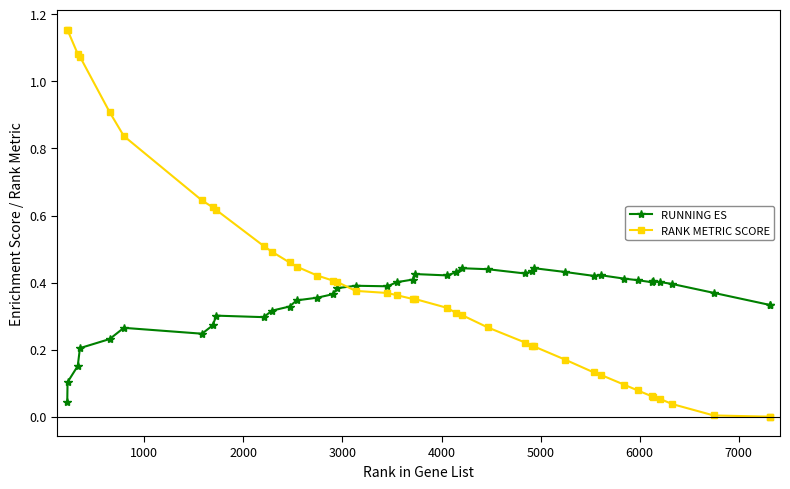

Rank the series by their average value, from highest to lowest.

RANK METRIC SCORE, RUNNING ES